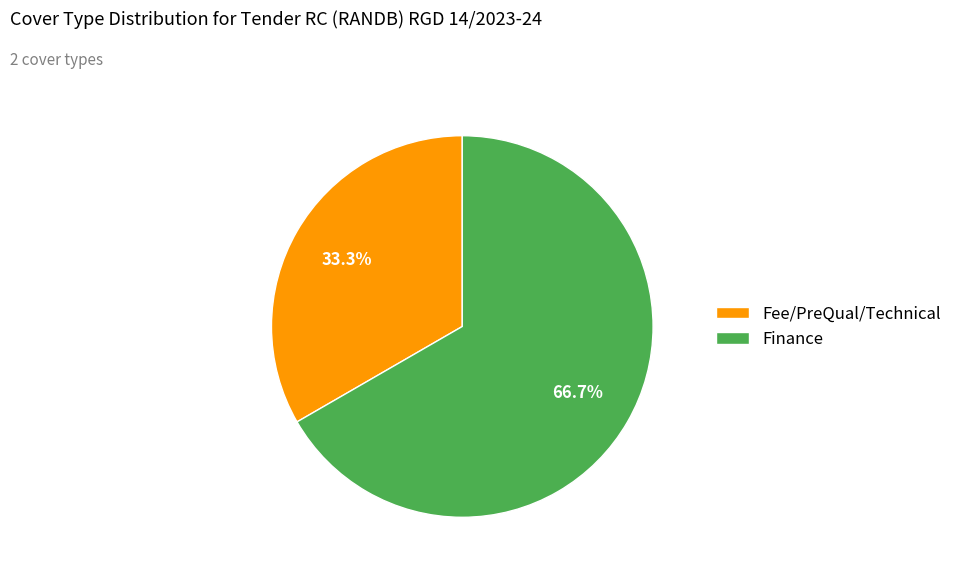

Is it true that Finance is 72% of the pie?

False